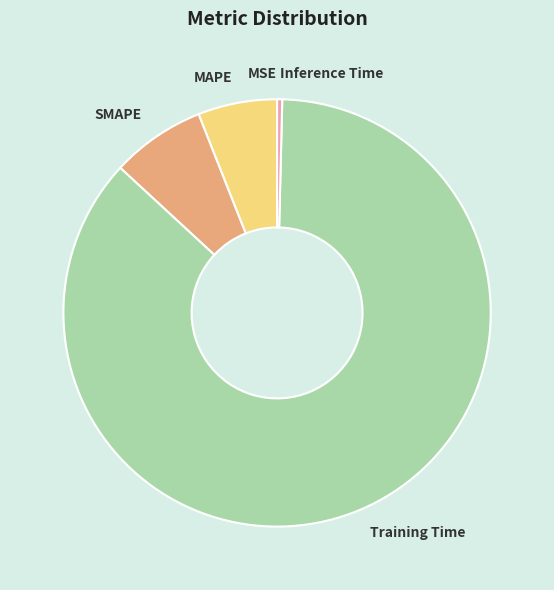

Do Inference Time and MAPE together represent more than half of the pie?

No